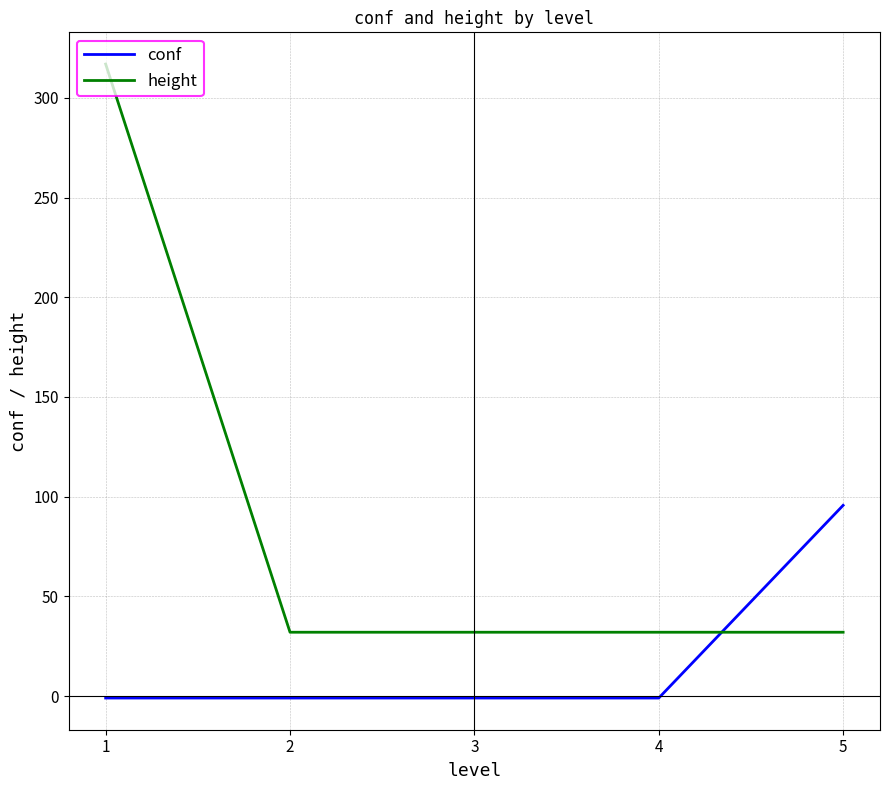

Reading left to right, list all the values displayed in this chart.

conf: 1=-1.0	2=-1.0	3=-1.0	4=-1.0	5=95.6
height: 1=317.0	2=32.0	3=32.0	4=32.0	5=32.0